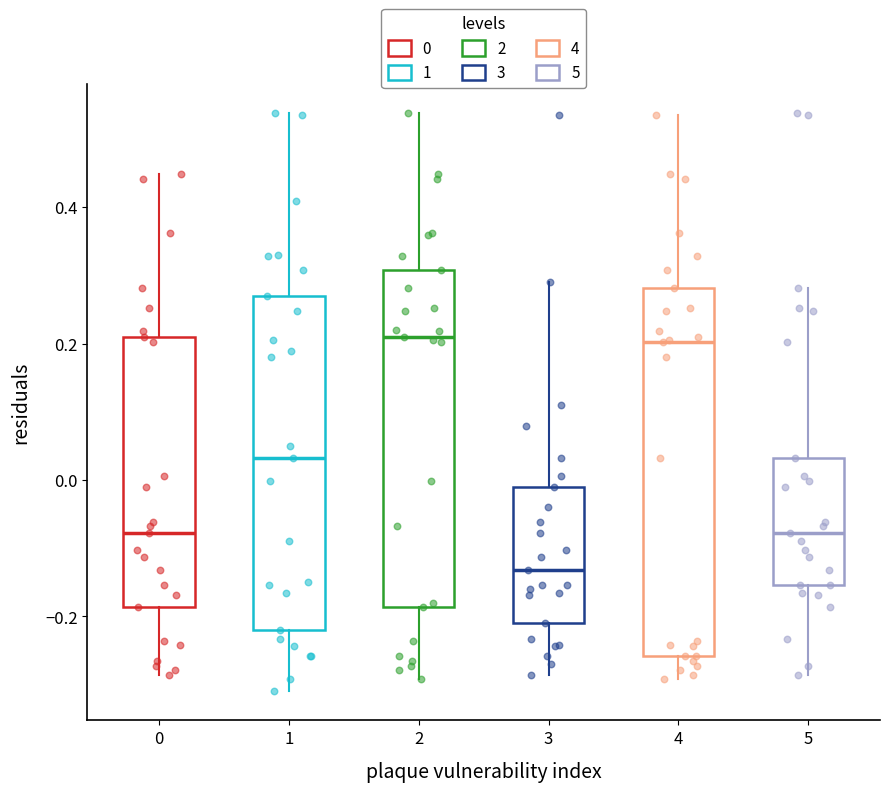

Which box's median line is the lowest?

3